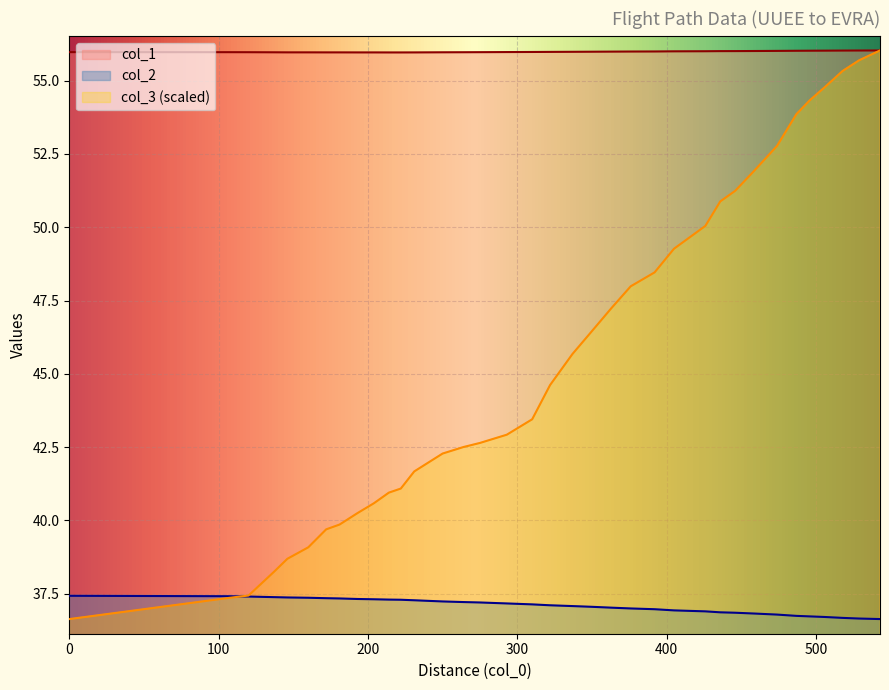

Which series has the widest spread of values?

col_3 (scaled)